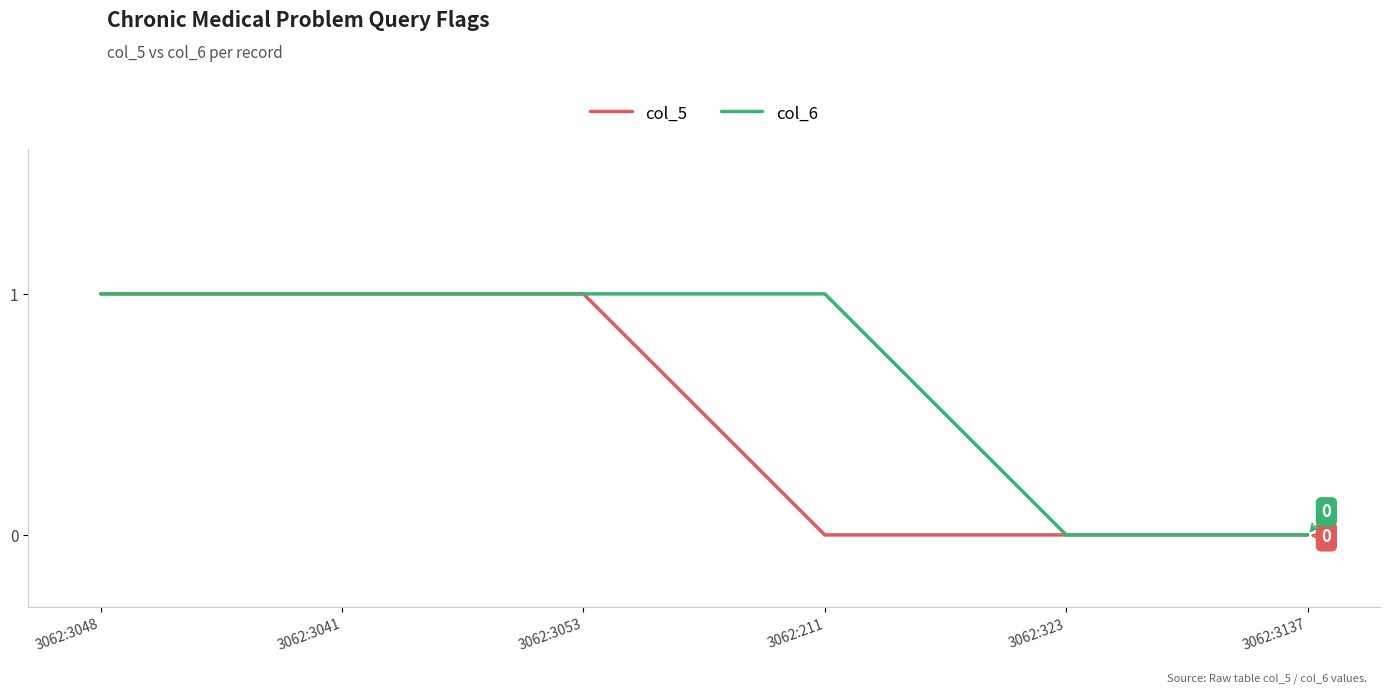

What position from the right is 3062:3048?

6